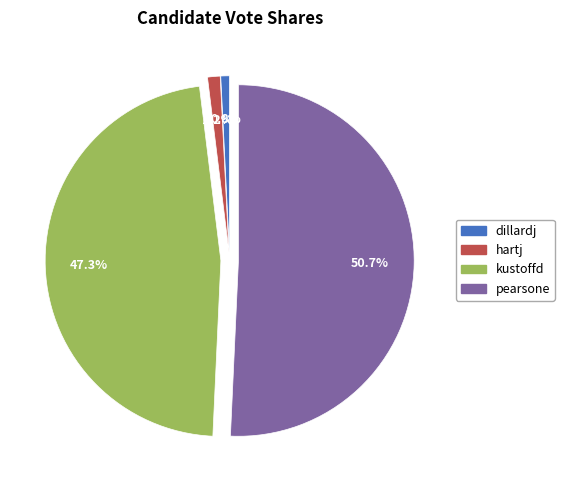

To the nearest percent, what percentage of the pie is hartj?

1%